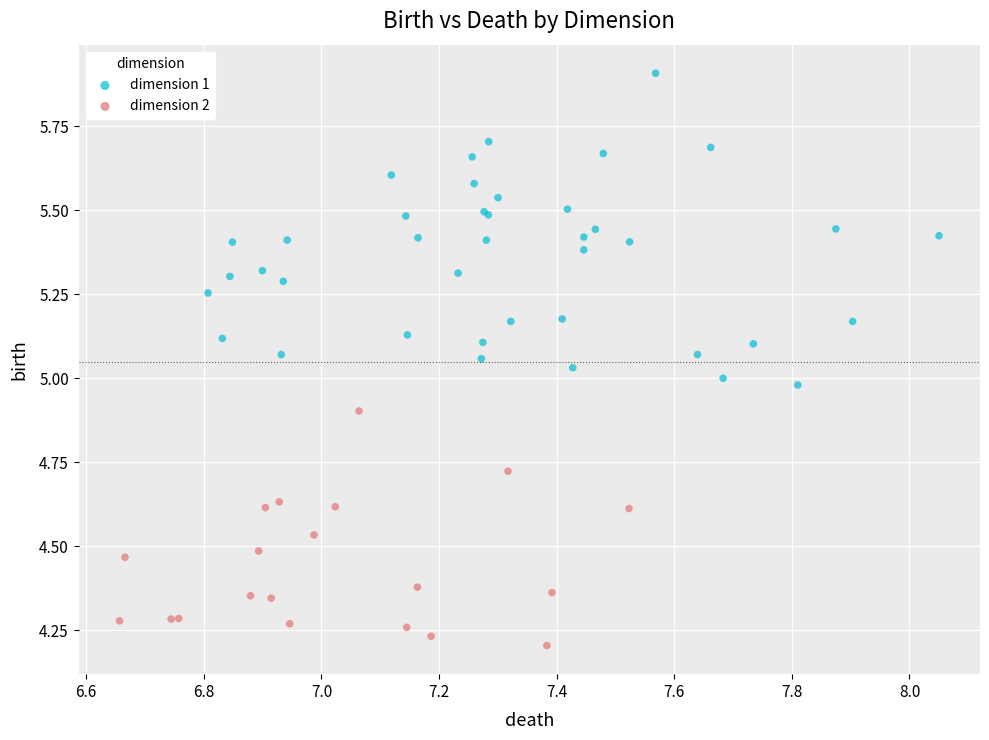

Which series reaches the minimum Y coordinate?

dimension 2